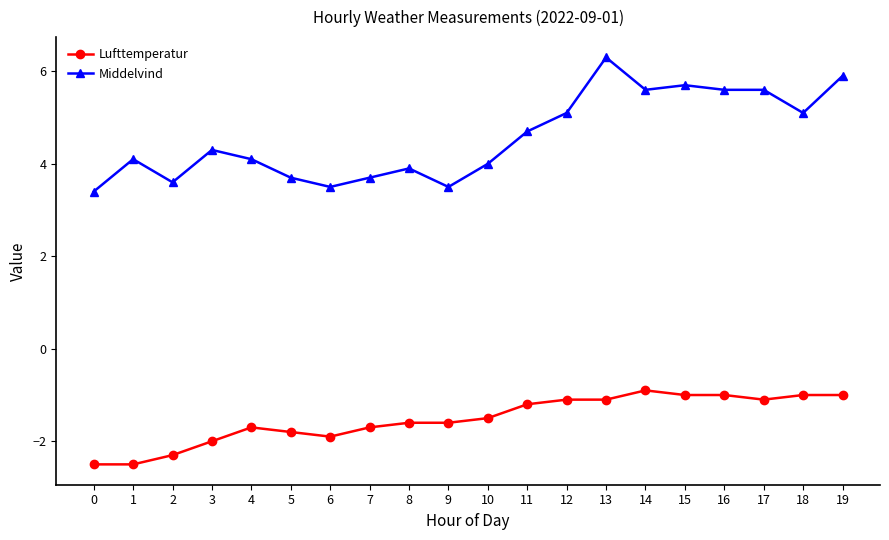

What is the smallest value displayed?

-2.5